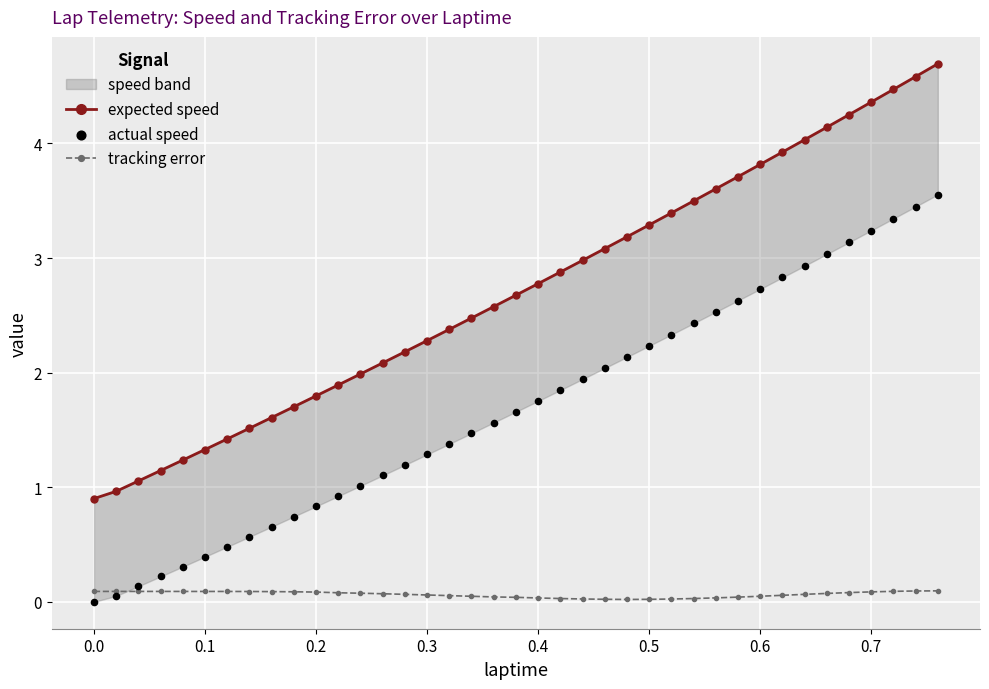

Which series has the widest spread of Y values?

expected speed